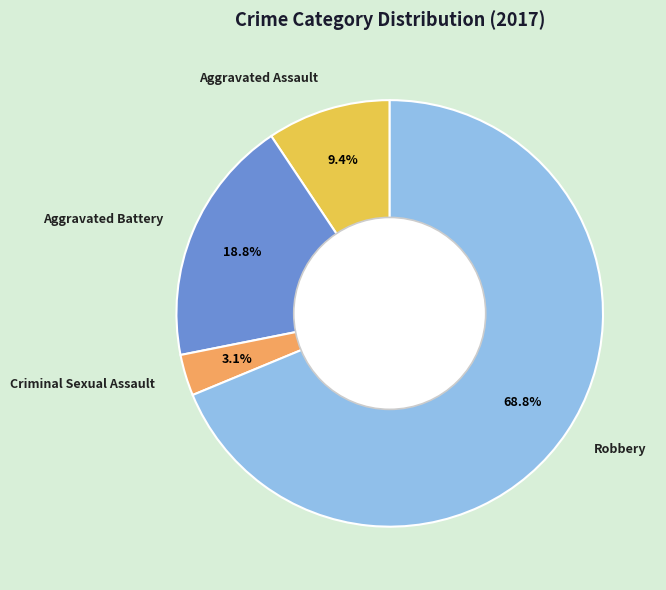

Does any single category account for the majority?

Yes